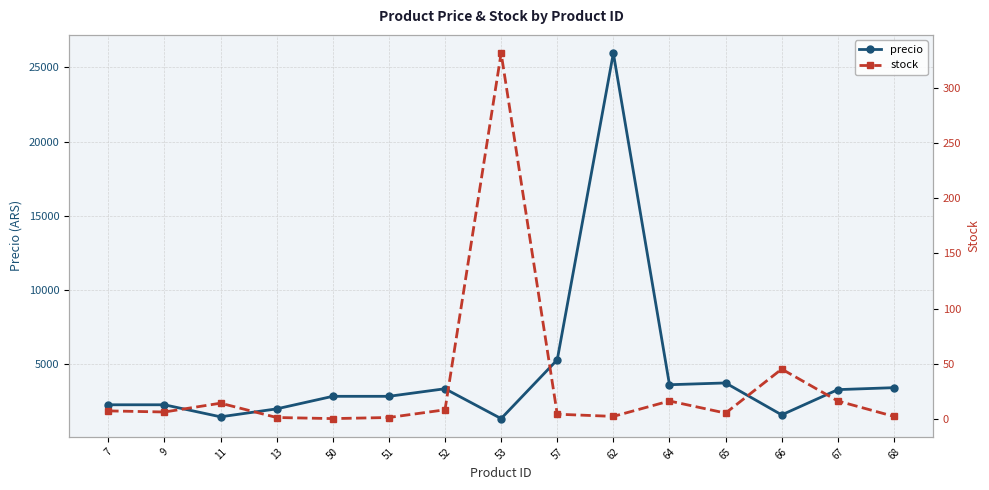

True or false: precio has a value of 2850.0 at 50.

True